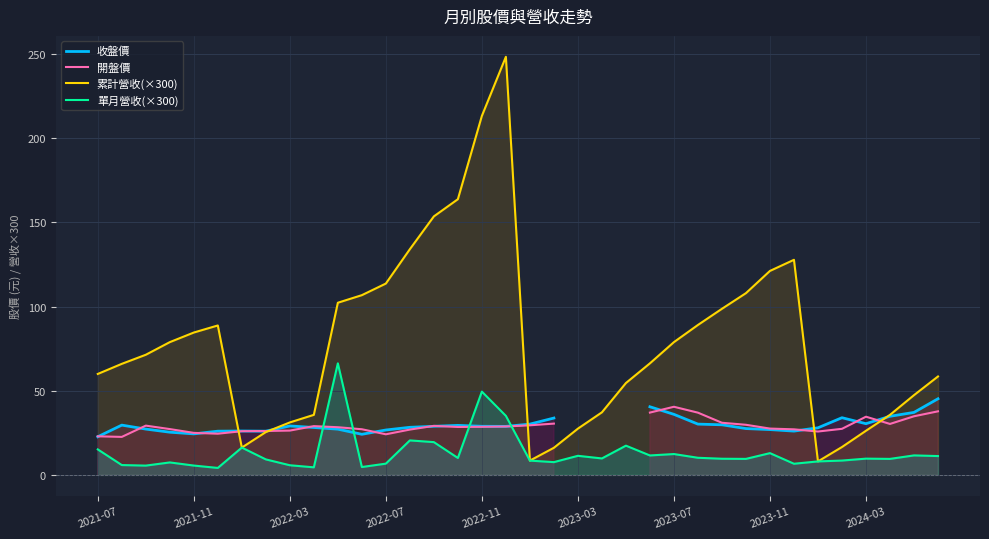

What are all the series names shown in the legend?

收盤價, 開盤價, 累計營收(×300), 單月營收(×300)